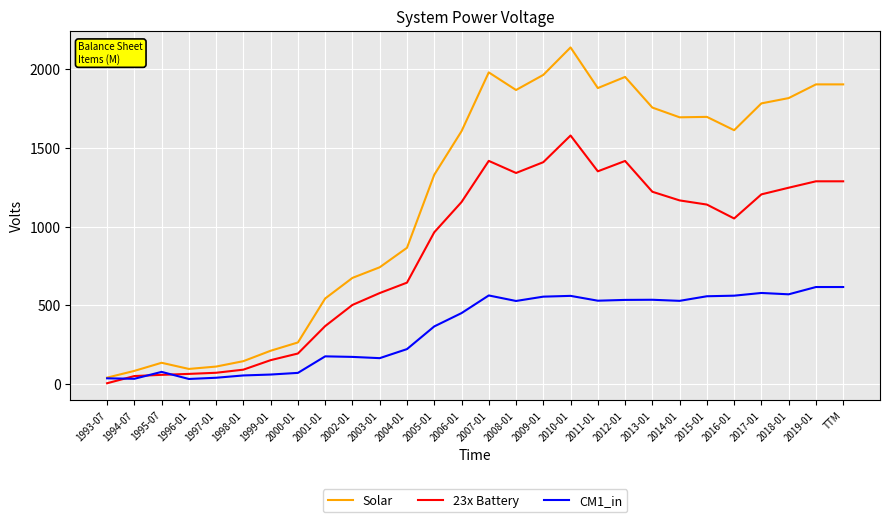

Rank the series by their maximum value, from highest to lowest.

Solar, 23x Battery, CM1_in